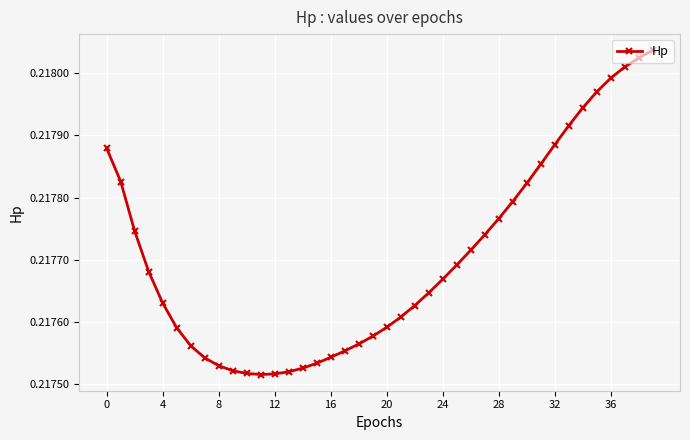

Count the number of categories in the chart.

40